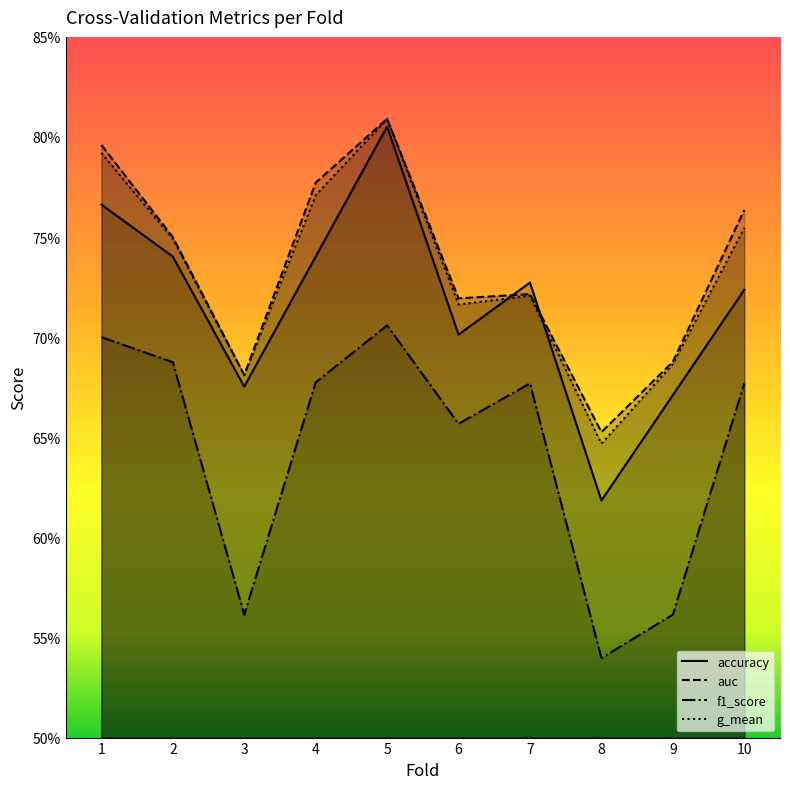

At 6, list the series in order from smallest to largest.

f1_score, accuracy, g_mean, auc